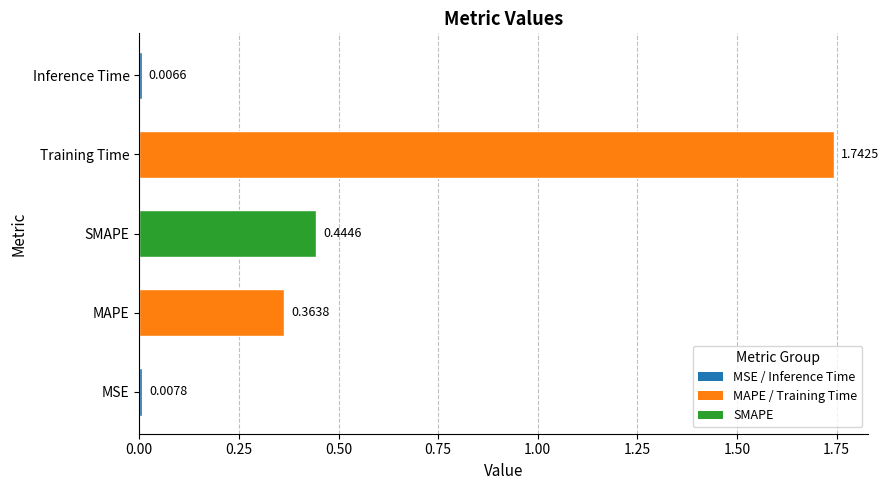

Count the number of data series in this chart.

1